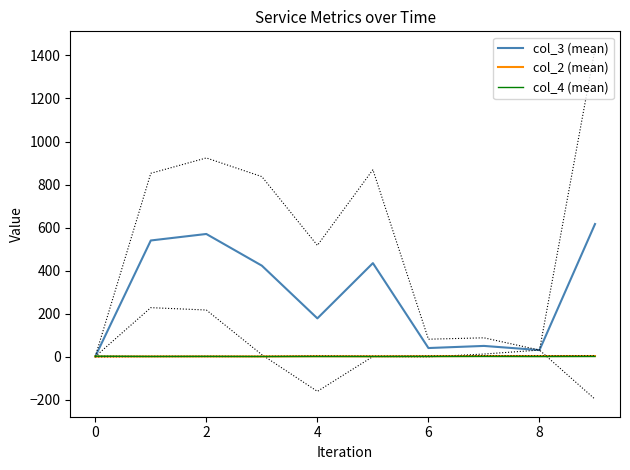

Where is col_3 (mean) nearest to the value 308?

4